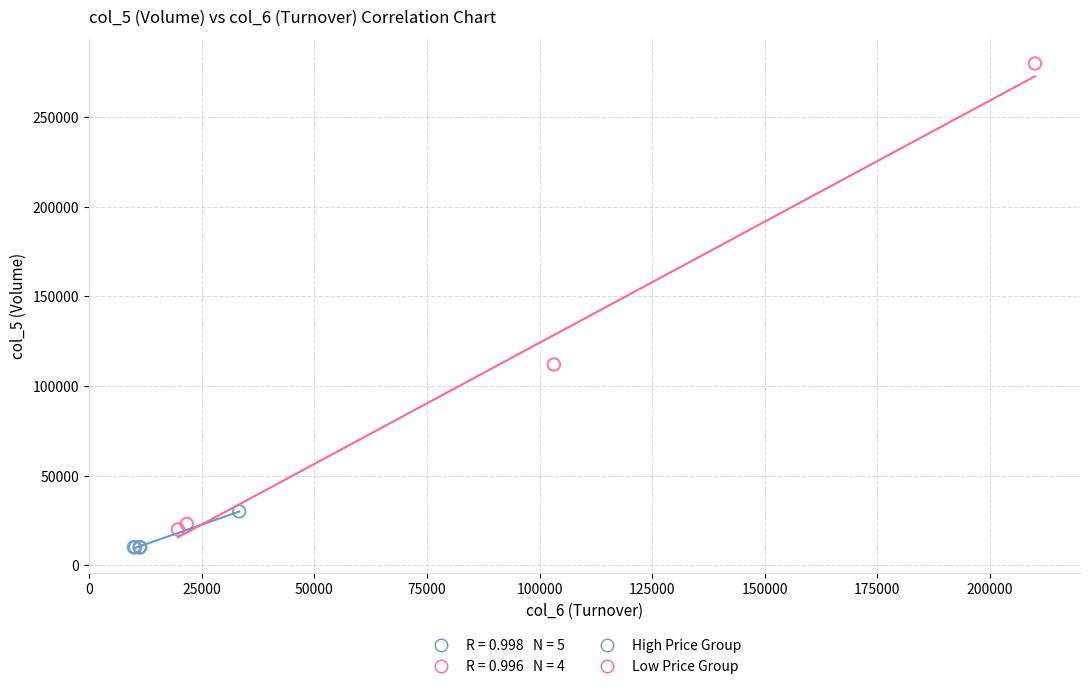

Which series reaches the maximum Y coordinate?

Low Price Group